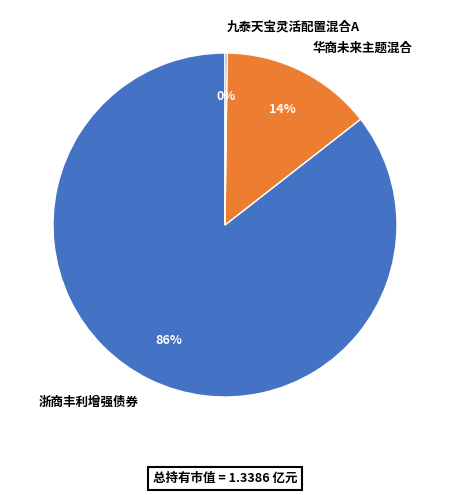

To the nearest percent, what is the average slice percentage?

33%